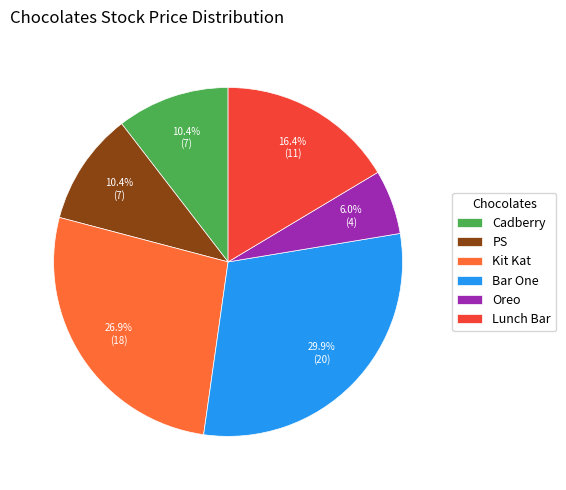

Is there any slice that represents more than half of the pie?

No